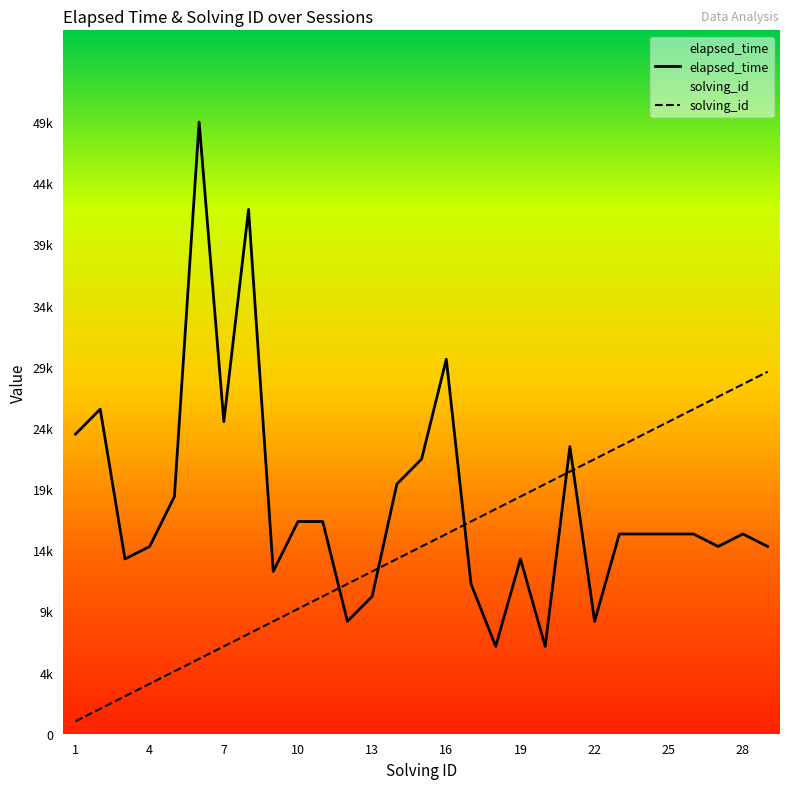

Rank the series by their maximum value, from highest to lowest.

elapsed_time, solving_id